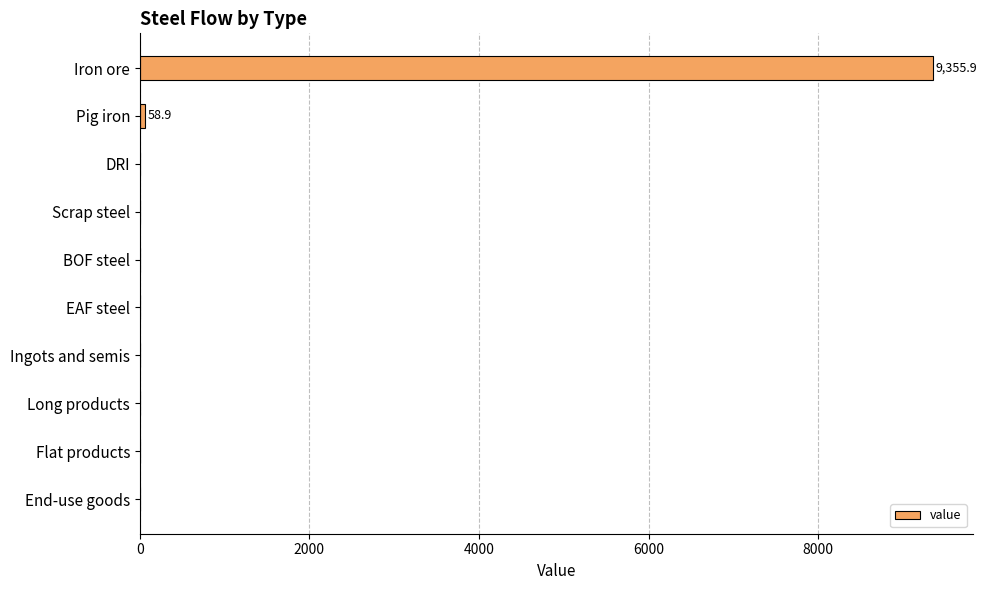

Which category has the highest value across all series?

Iron ore